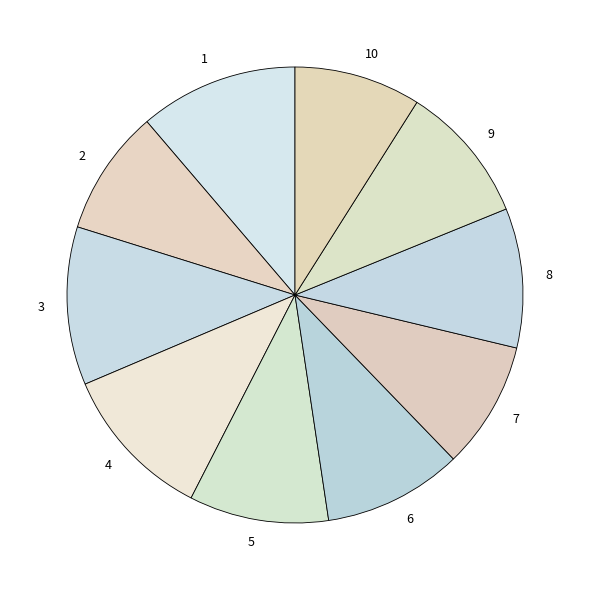

How many slices are in this pie chart?

10